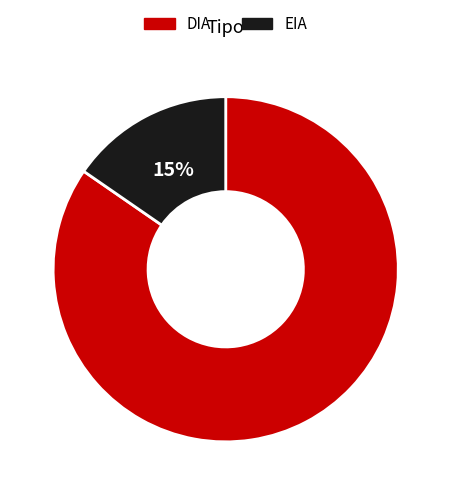

True or false: EIA accounts for 15% of the total.

True